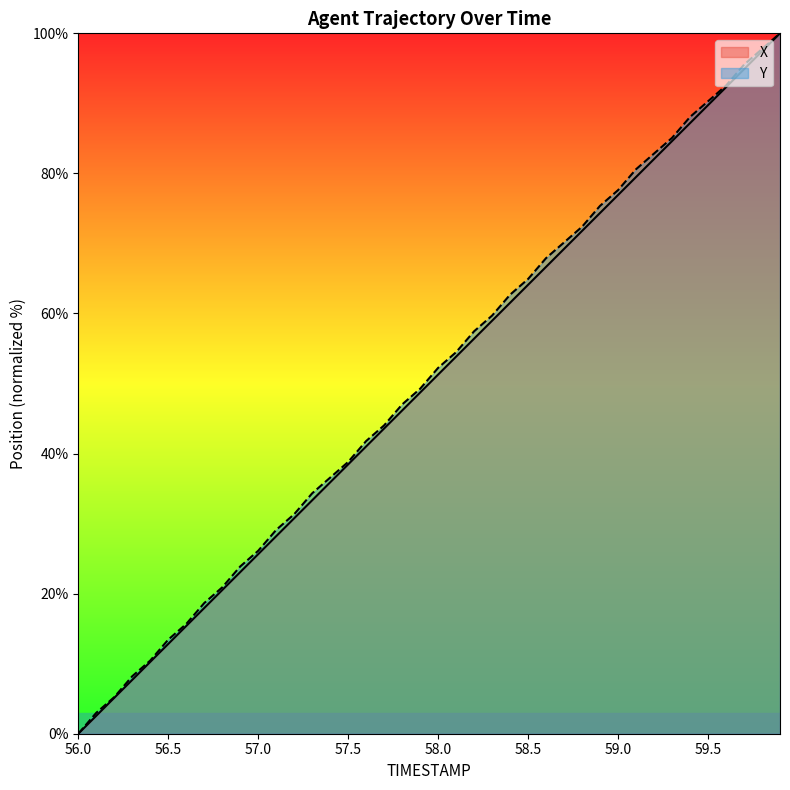

Is it true that X equals 38.5 at 57.5?

True